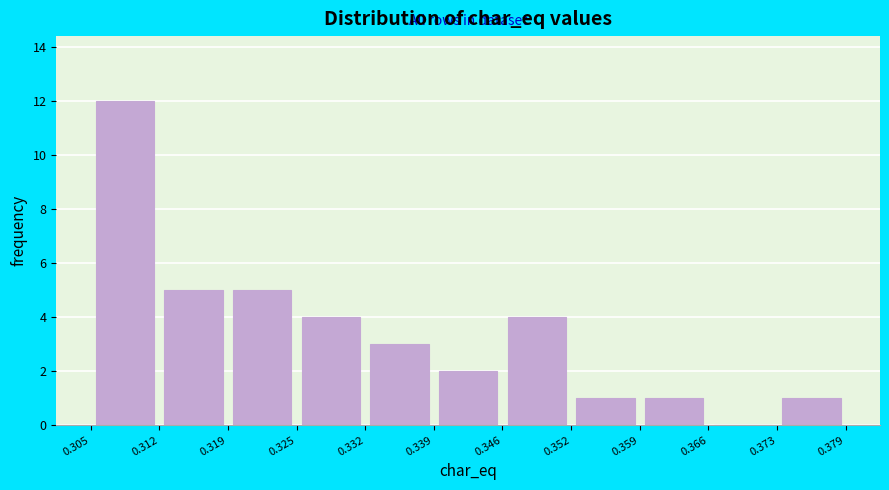

What is the height of the bar covering 0.305 to 0.312 on the x-axis? The values are not printed on the chart, so give them approximately, as read against the axis.

12